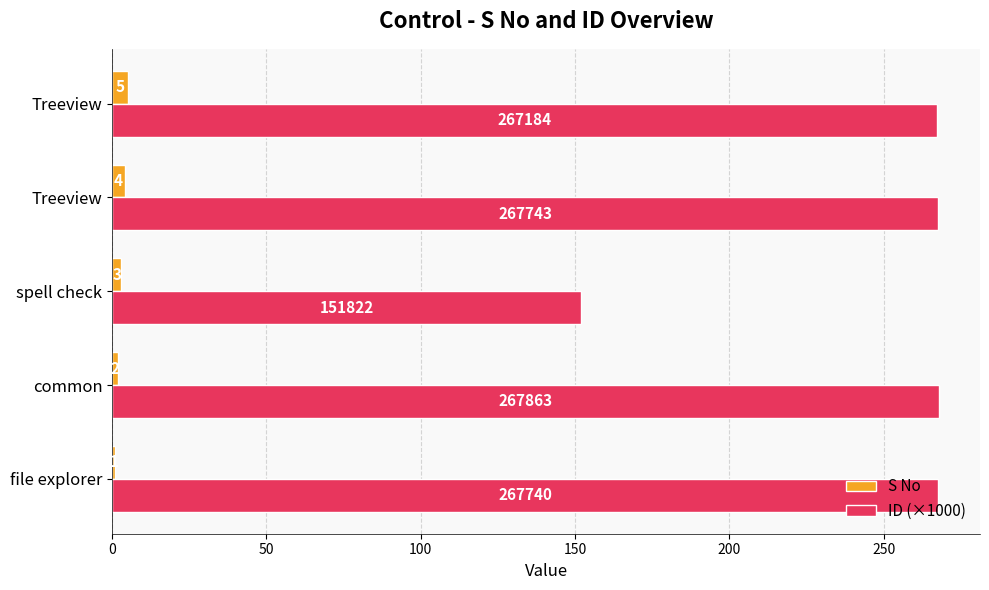

Count the S No values in the range 2 to 4.

3